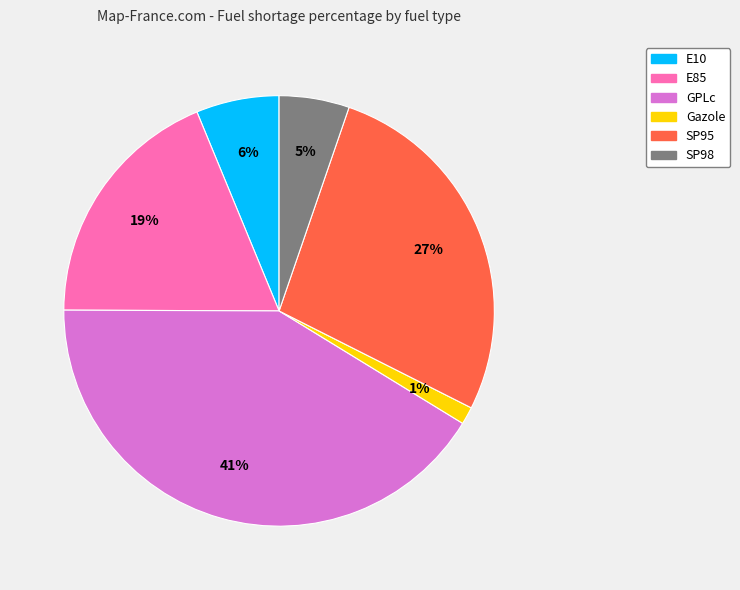

What percentage is the SP95 slice, to the nearest percent?

27%